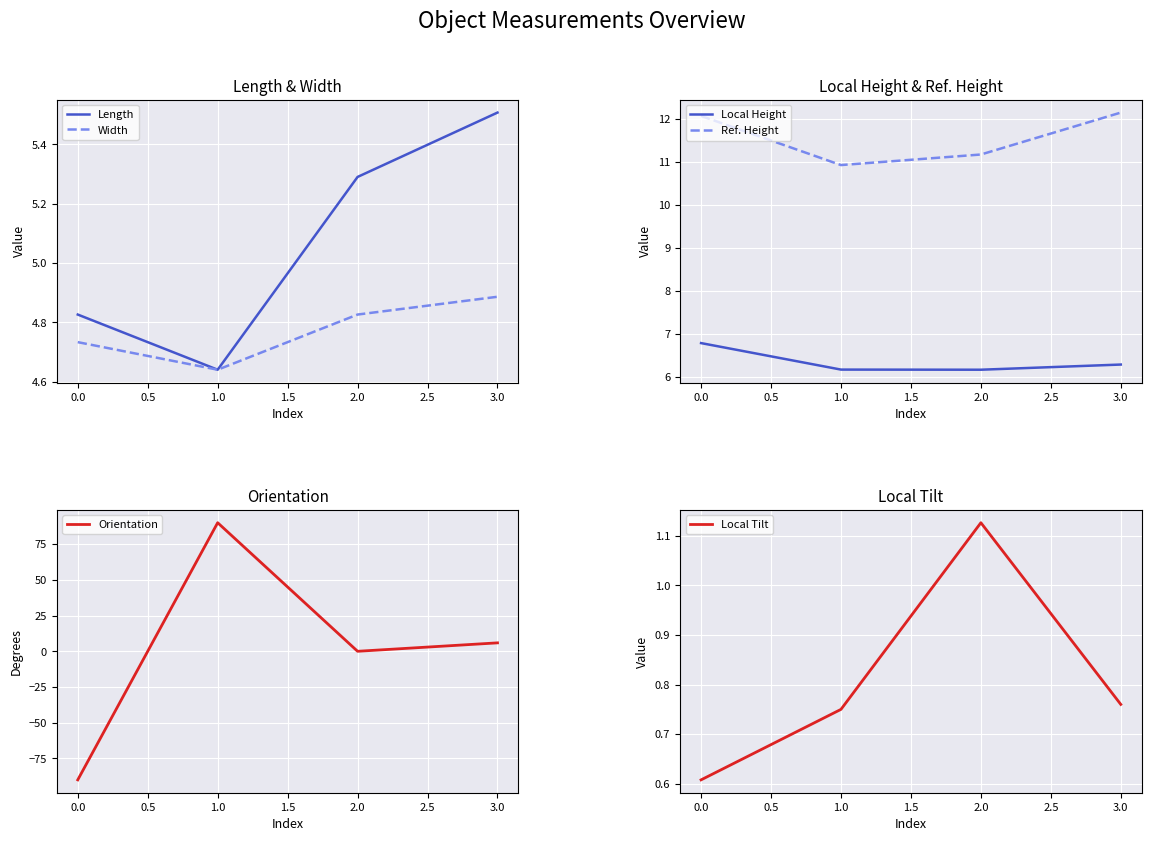

True or false: Length has a value of 7.8 at 3.0.

False